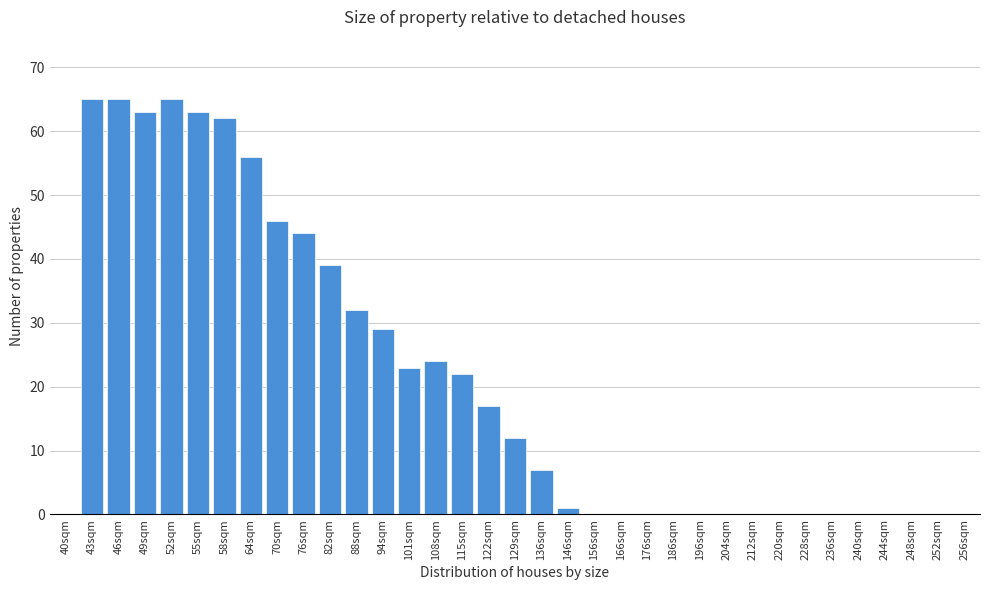

What is the maximum value shown in the chart?

65